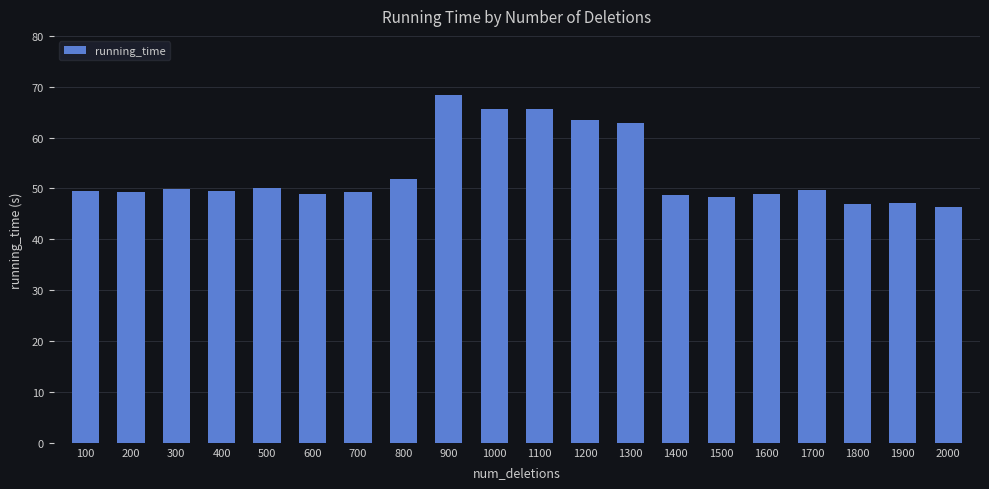

How many data points does each series have?

20